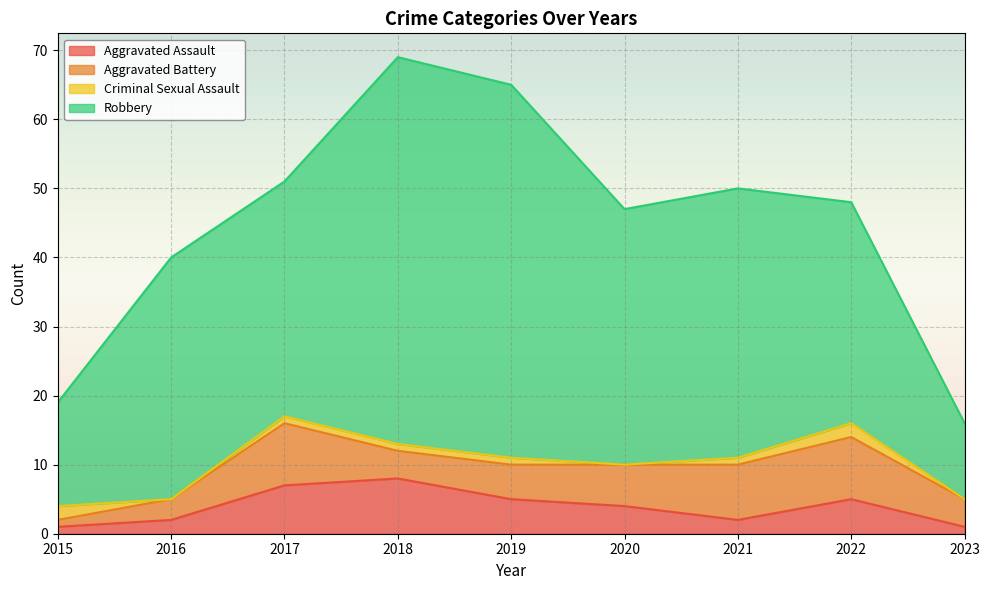

How many Aggravated Assault values are between 2 and 5?

5